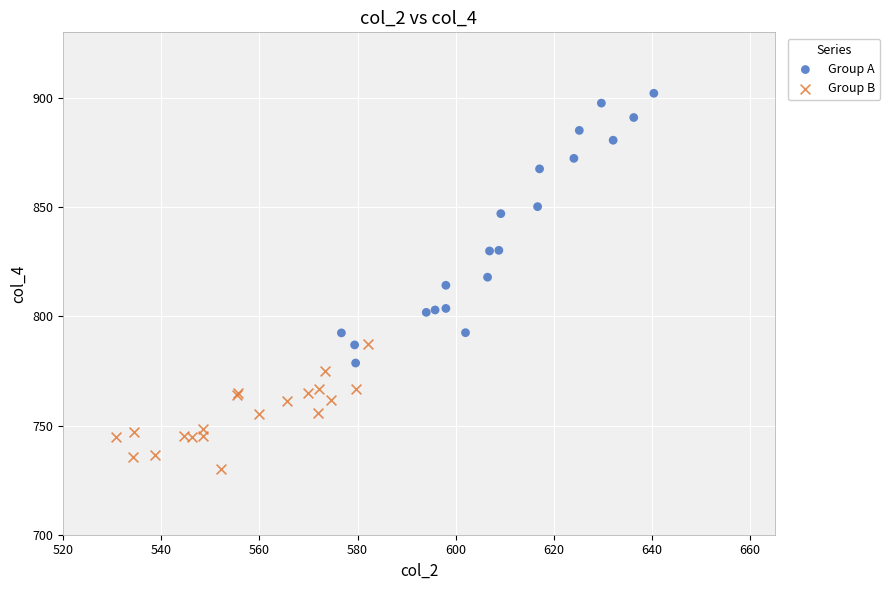

Which series has the largest Y range (max minus min)?

Group A